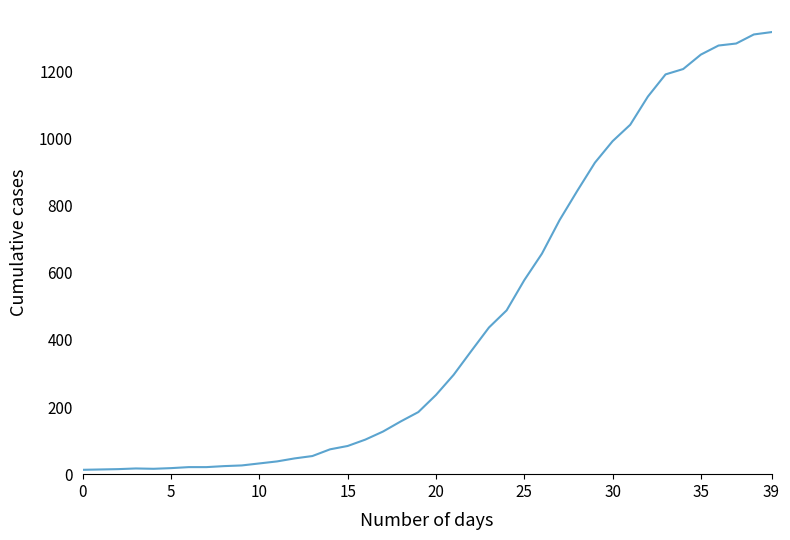

What is the maximum value shown in the chart?

1317